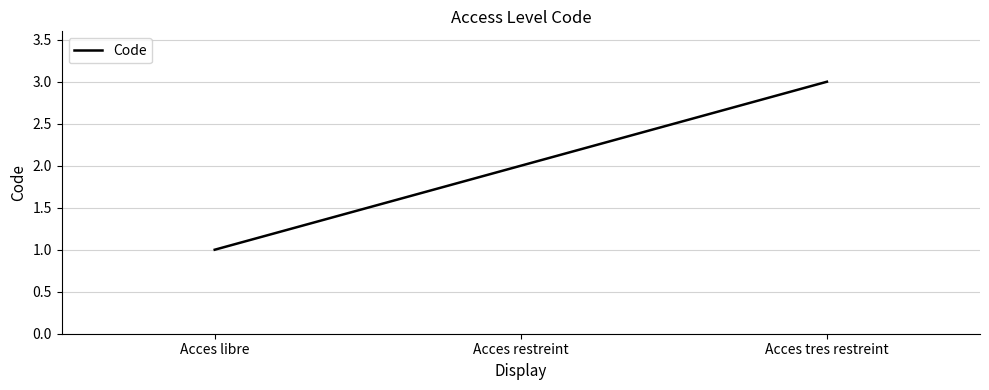

The value at Acces restreint is 2. True or false?

True